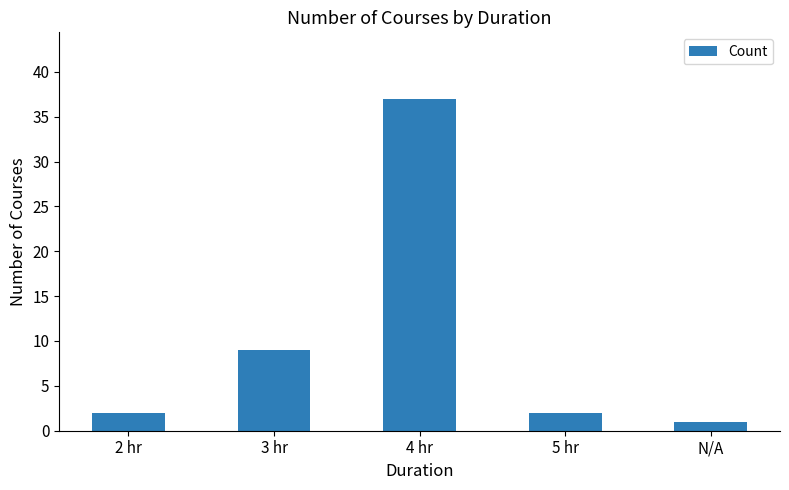

What is the label of the 5th bar from the right?

2 hr